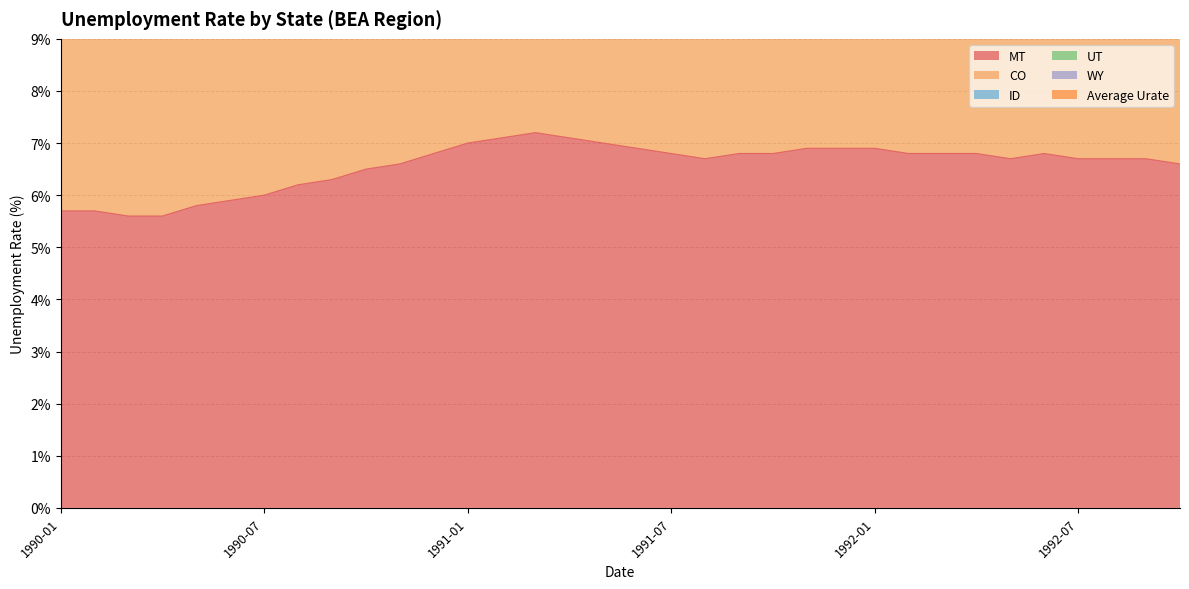

Is it true that MT equals 10.3 at 1991-07?

False